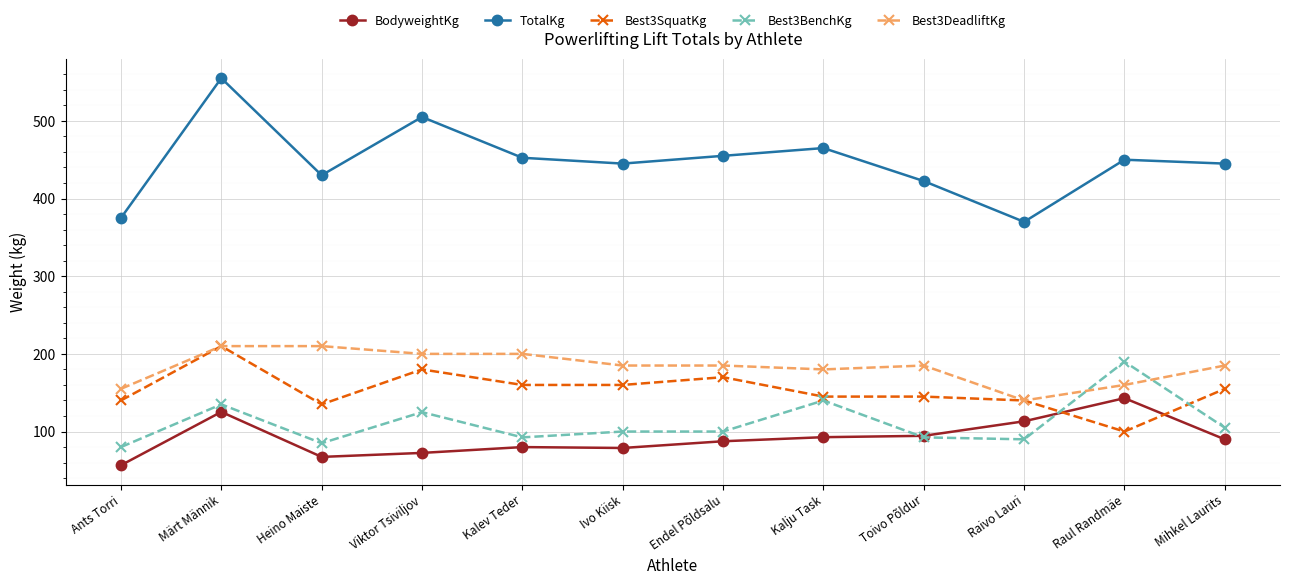

What is the total value across all series at Endel Põldsalu?

997.5